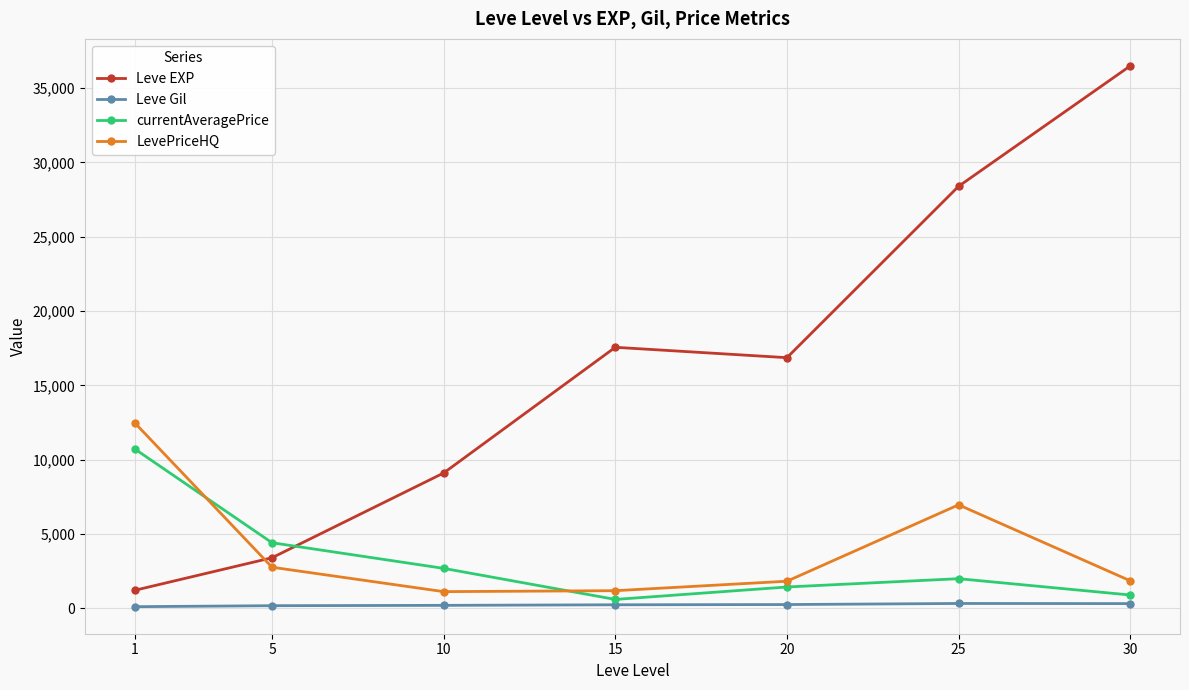

Rank the categories by Leve EXP value from highest to lowest.

30, 25, 15, 20, 10, 5, 1